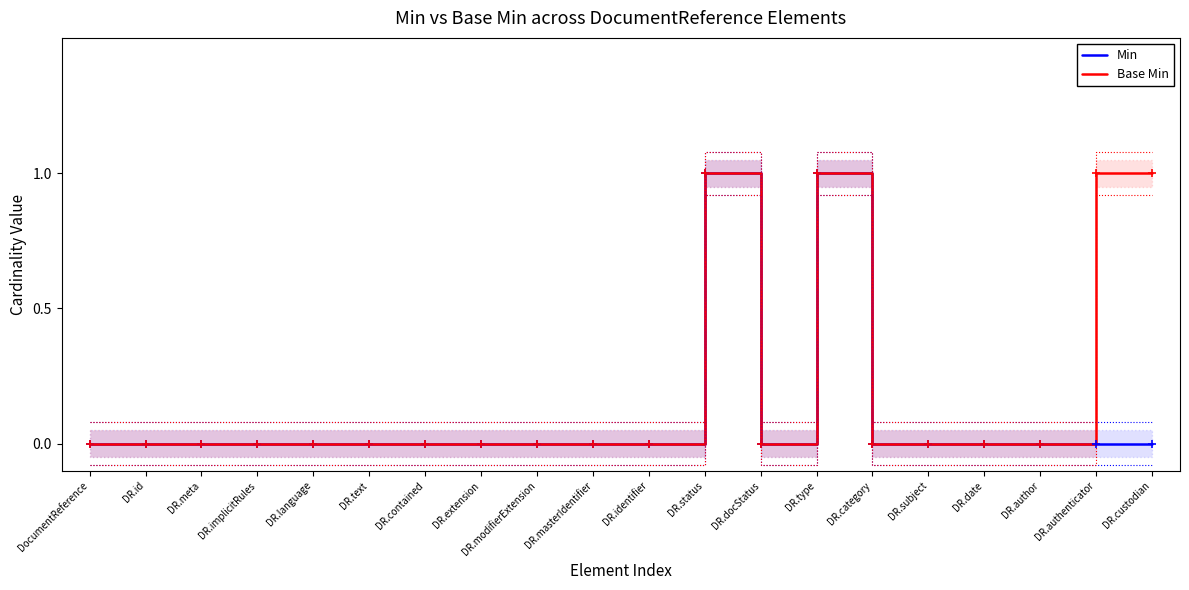

The value of Min at DR.text is 0. True or false?

True